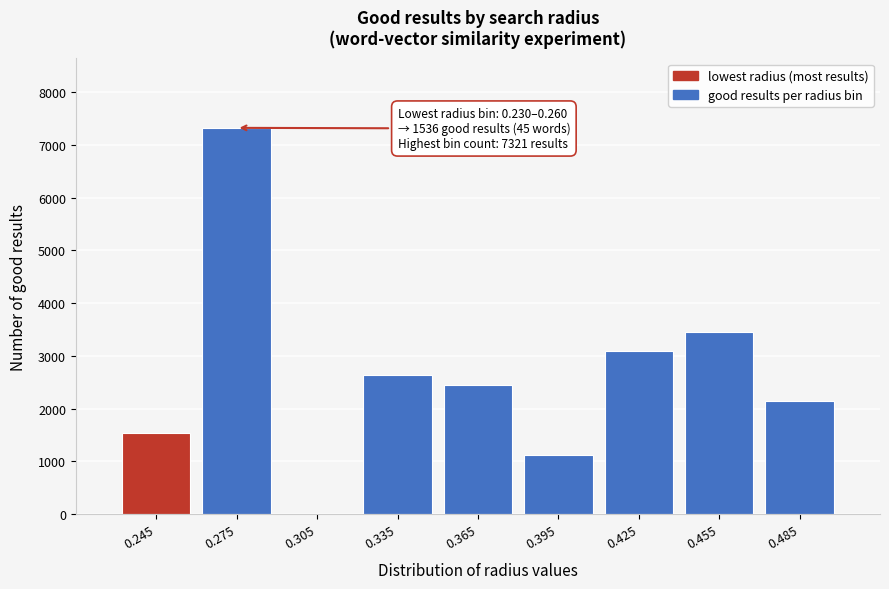

Reading left to right, transcribe all the data shown in this chart.

0.245=1536	0.275=7321	0.305=0	0.335=2644	0.365=2452	0.395=1124	0.425=3091	0.455=3447	0.485=2140